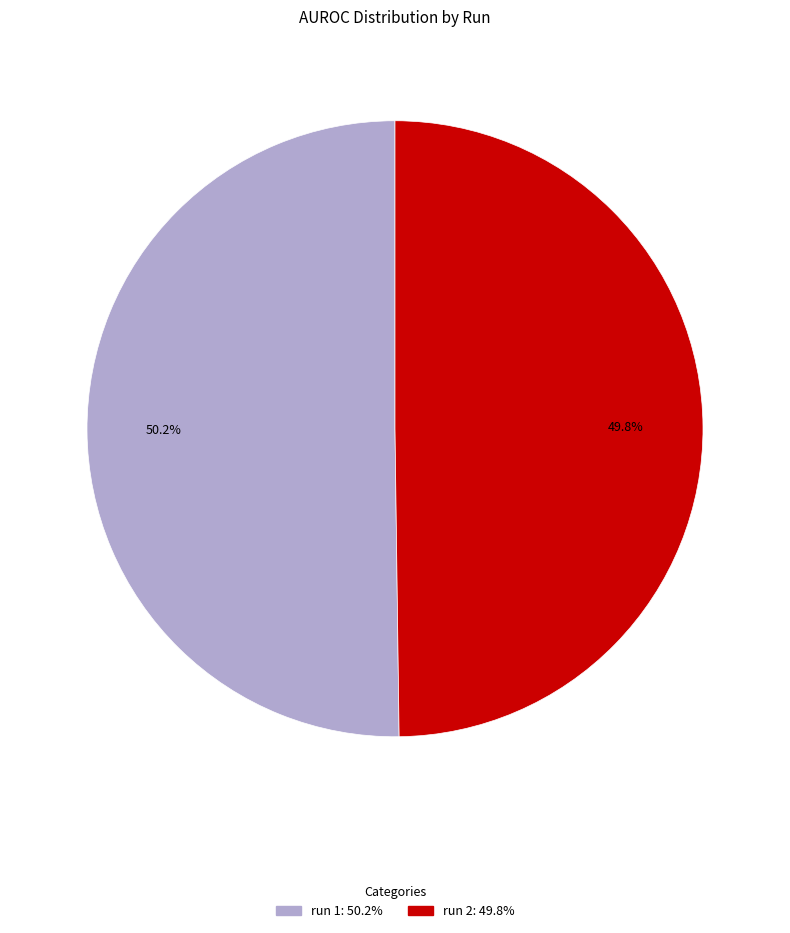

What percentage do run 1 and run 2 together represent?

100.0%